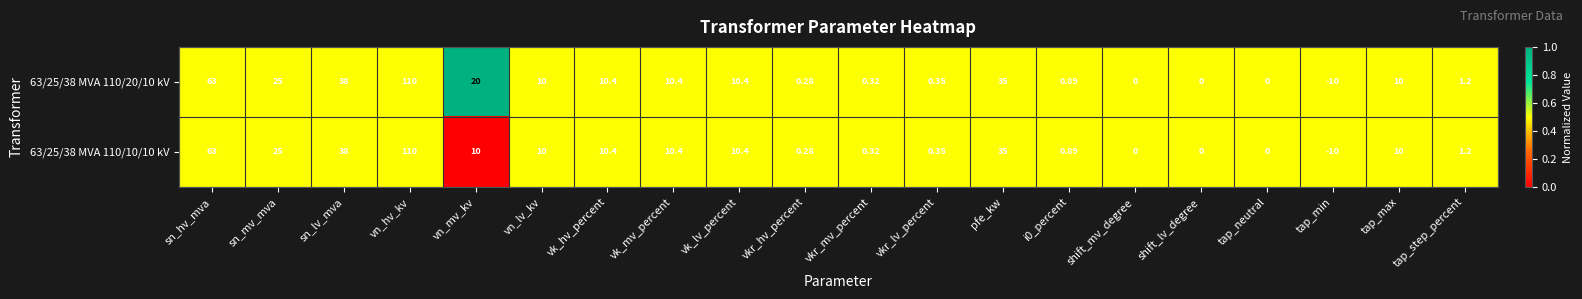

Where is 63/25/38 MVA 110/20/10 kV nearest to the value 50?

sn_lv_mva